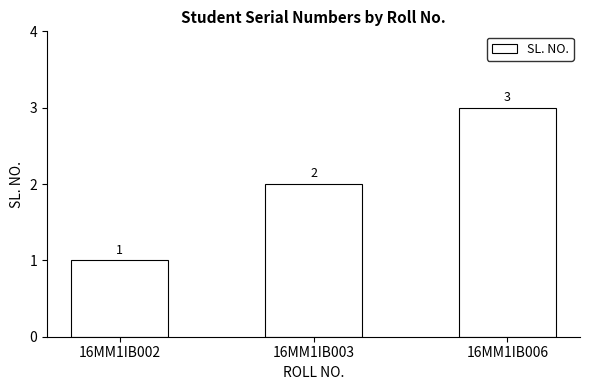

Reading left to right, transcribe all the data shown in this chart.

16MM1IB002=1	16MM1IB003=2	16MM1IB006=3